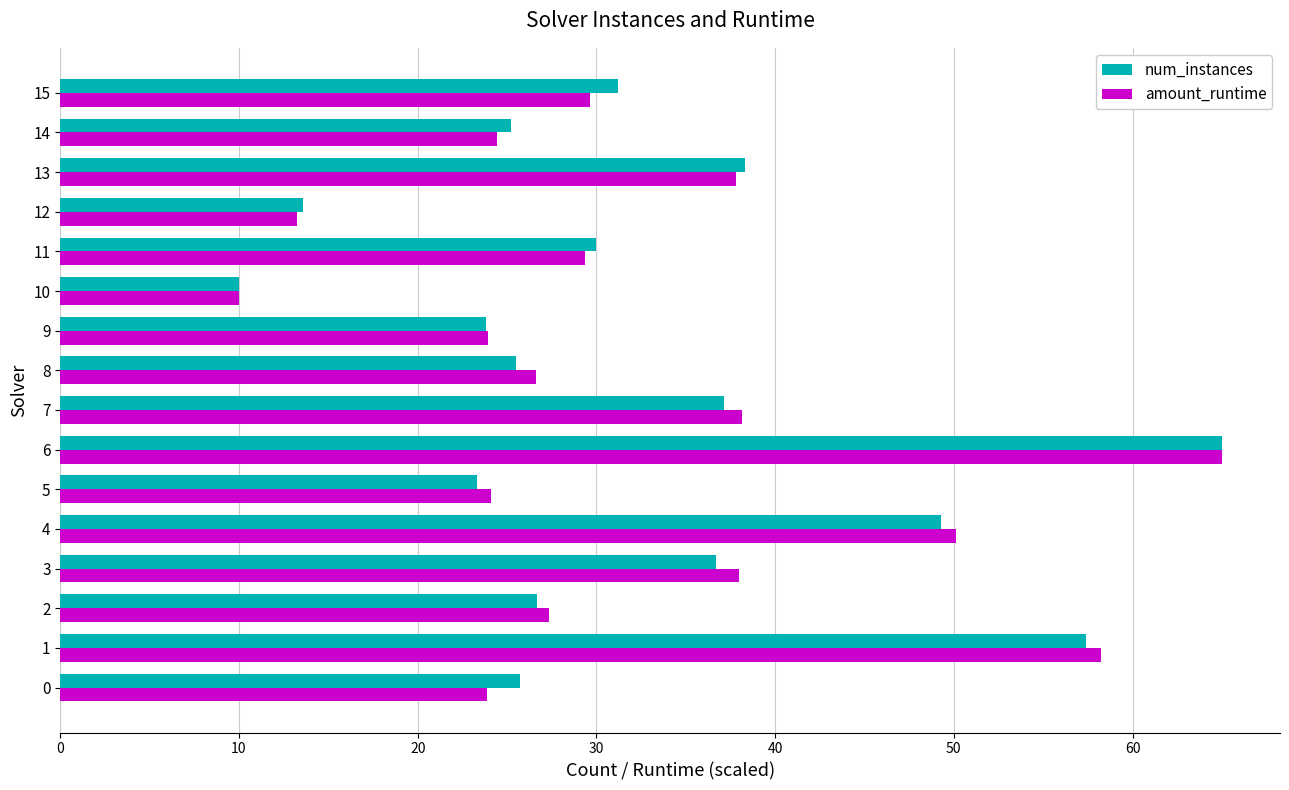

What value does the num_instances series have at 0?

25.7